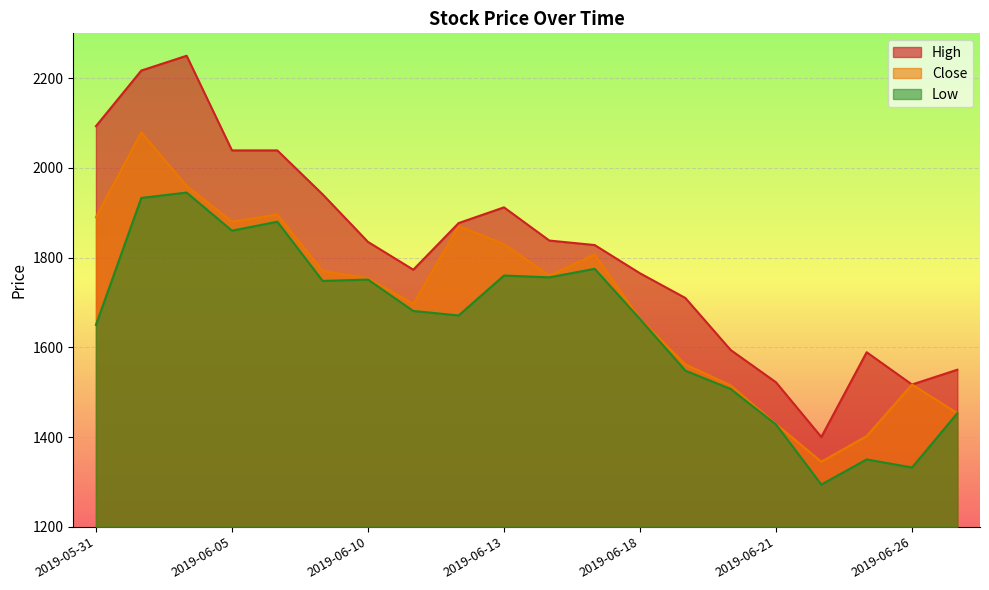

How many lines are shown in the chart?

3